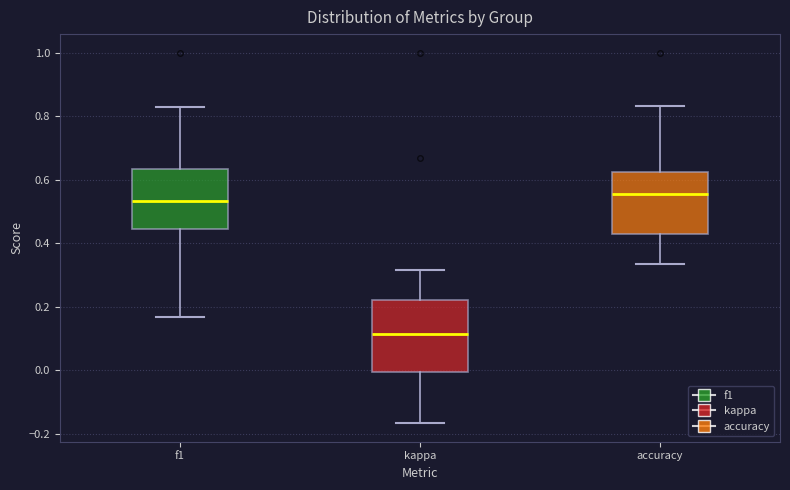

Reading left to right, read every box against the y-axis: the position of its median line, the range the box covers, and the ends of its whiskers. The values are not printed on the chart, so give them approximately, as read against the axis.

f1: median 0.54, box 0.44 to 0.64, whiskers 0.16 to 0.82
kappa: median 0.12, box 0.00 to 0.22, whiskers -0.16 to 0.32
accuracy: median 0.56, box 0.42 to 0.62, whiskers 0.34 to 0.84